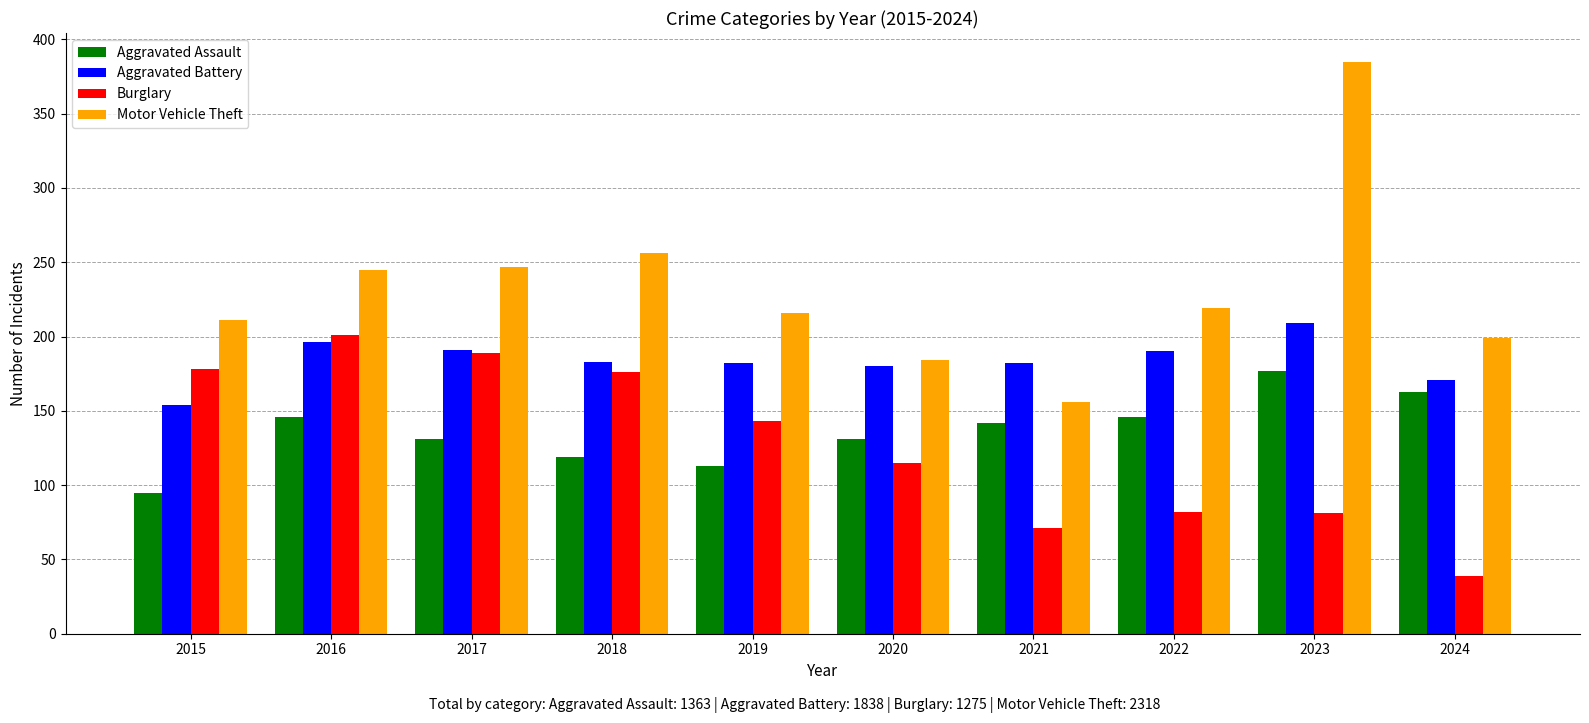

What is the sum of all Burglary values?

1275